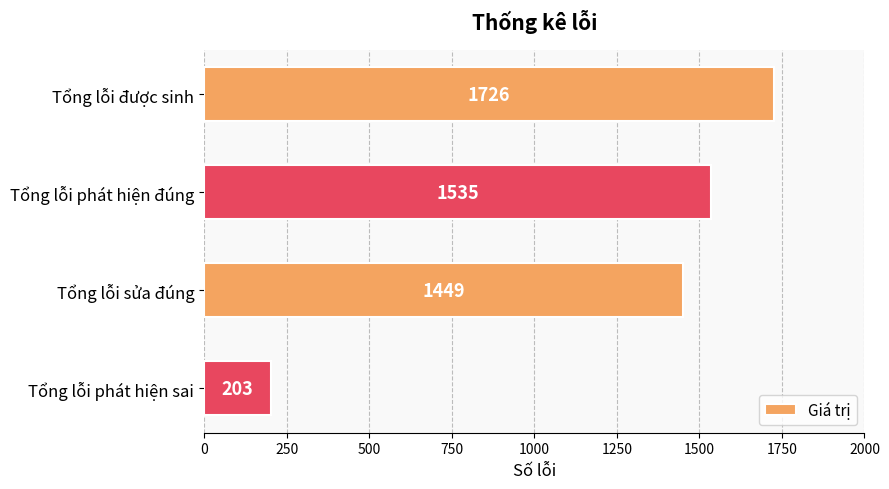

Which has a higher value, Tổng lỗi được sinh or Tổng lỗi sửa đúng?

Tổng lỗi được sinh